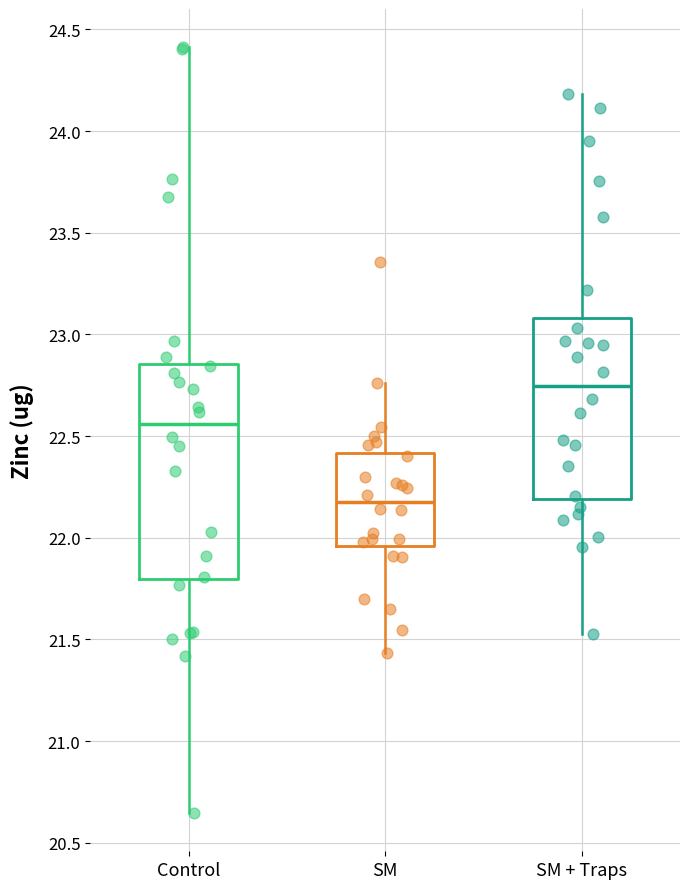

Comparing the boxes themselves (not the whiskers), which one is the tallest?

Control